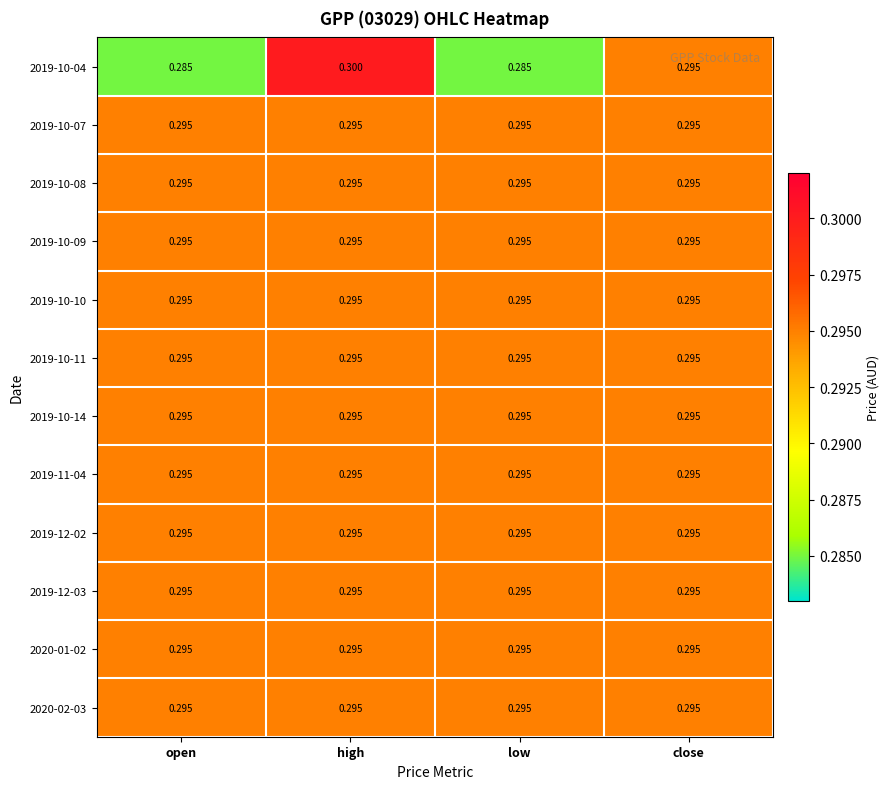

Which category has the highest value across all series?

high